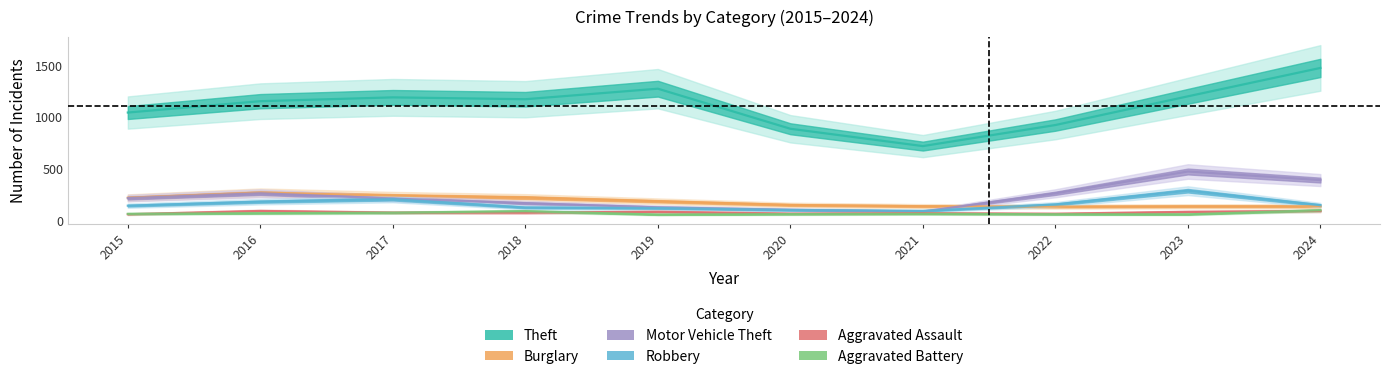

How many distinct data groups are displayed?

6